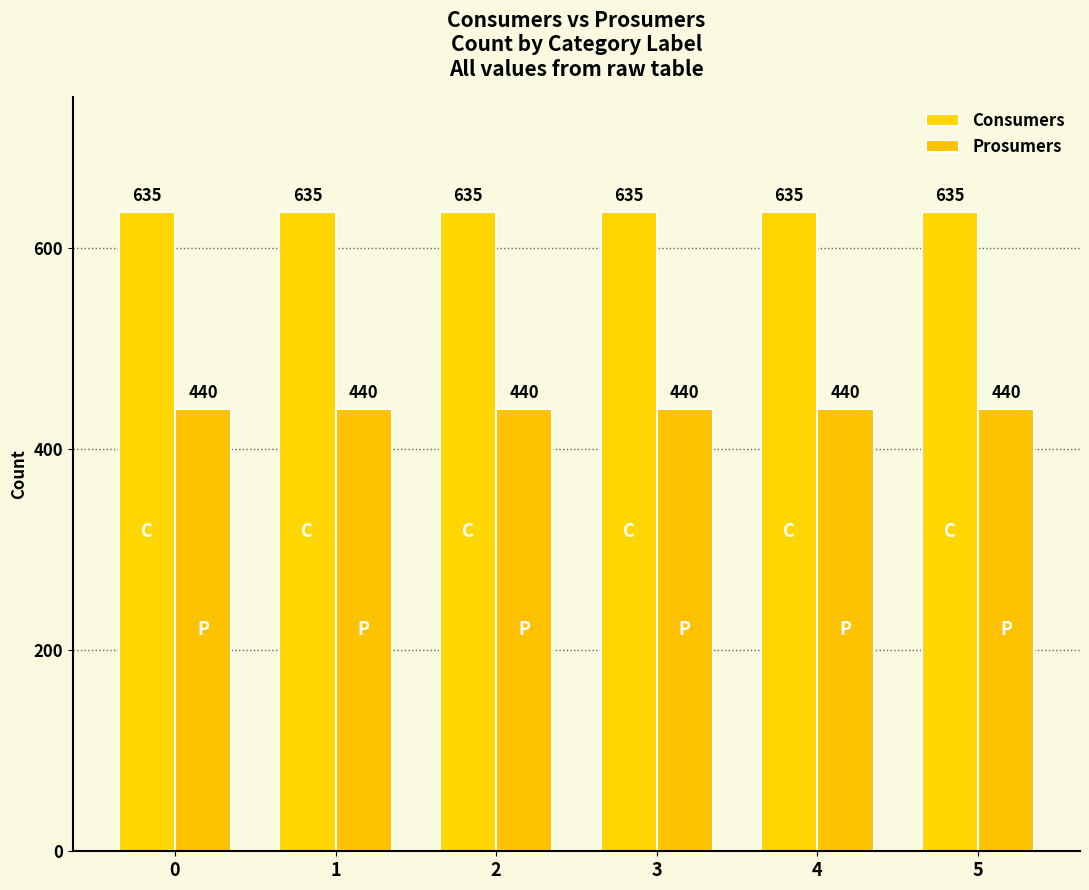

Read the Prosumers value at 2.

440